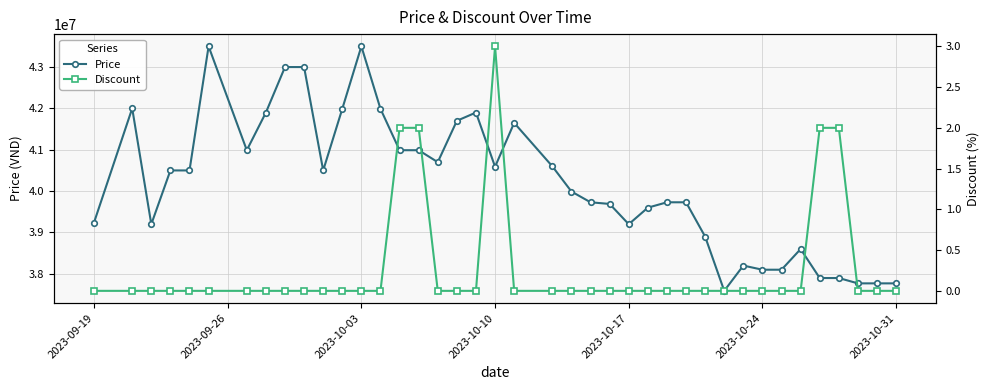

True or false: Price and Discount cross at least once.

False